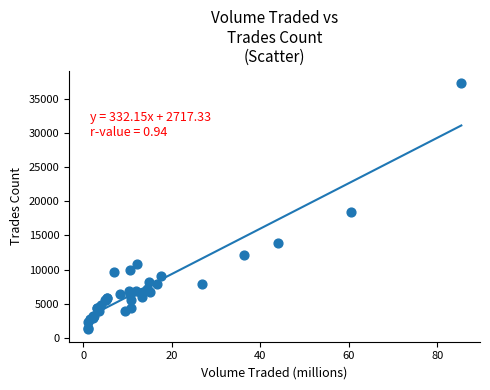

What Y value in the scatter plot is closest to 19292?

18375